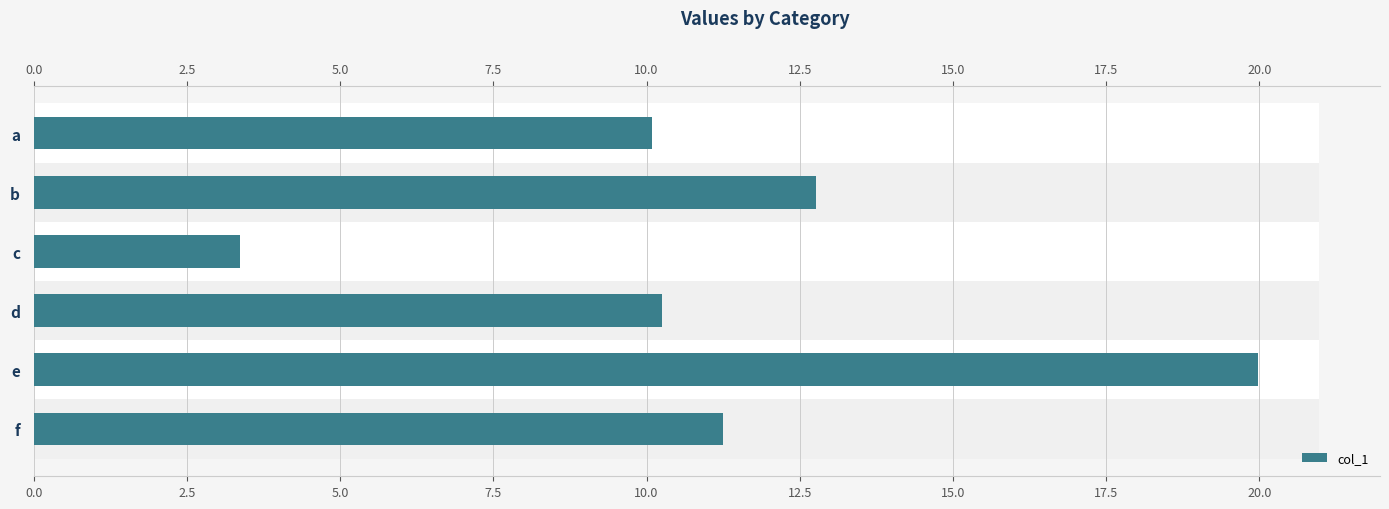

The value at c is 3.4. True or false?

True